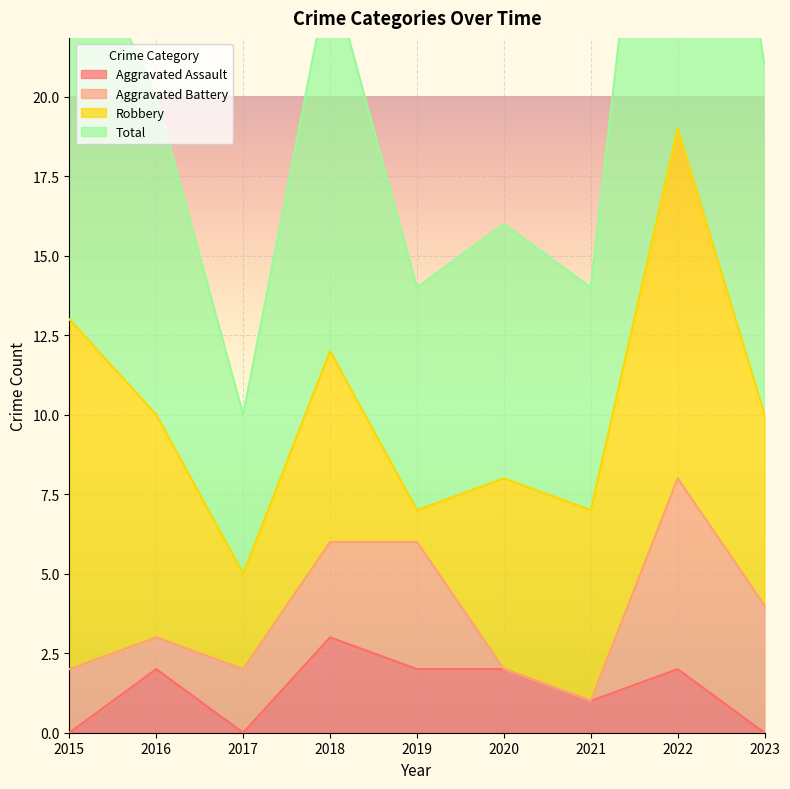

At which category does Aggravated Assault reach its first local peak?

2016